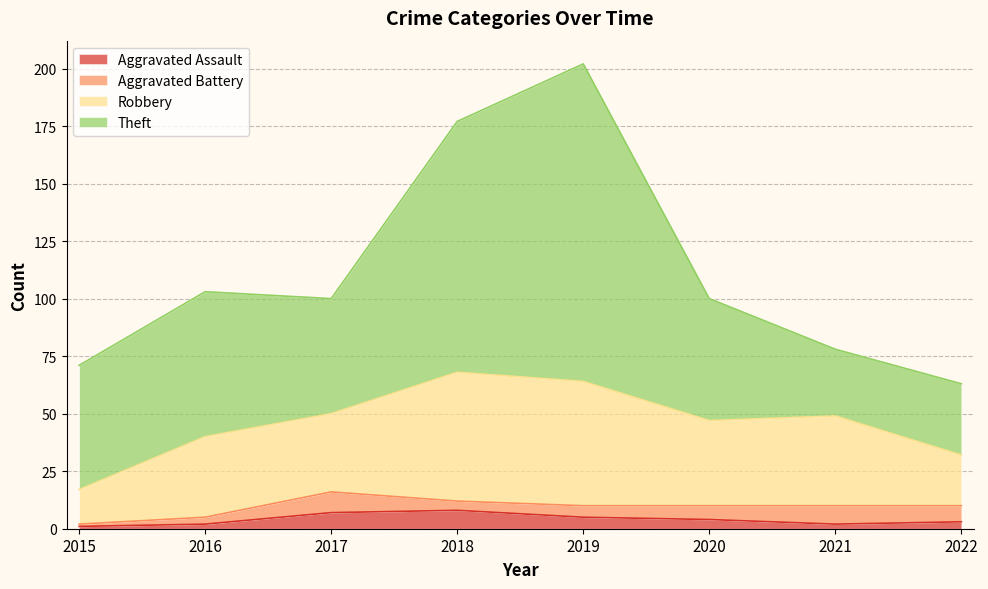

Read the Aggravated Assault value at 2017.

7